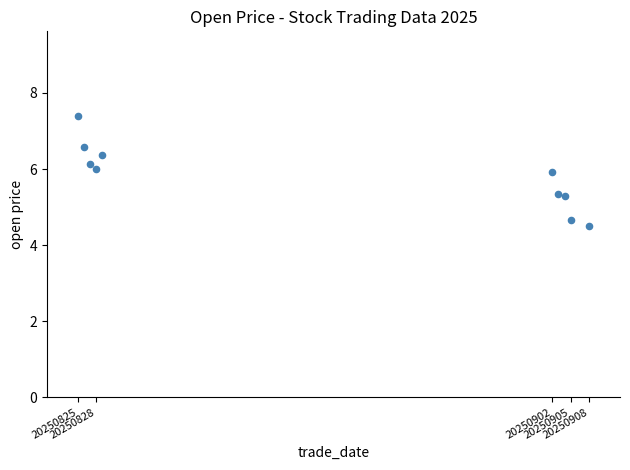

What is the range of X values (max minus min)?

83.0